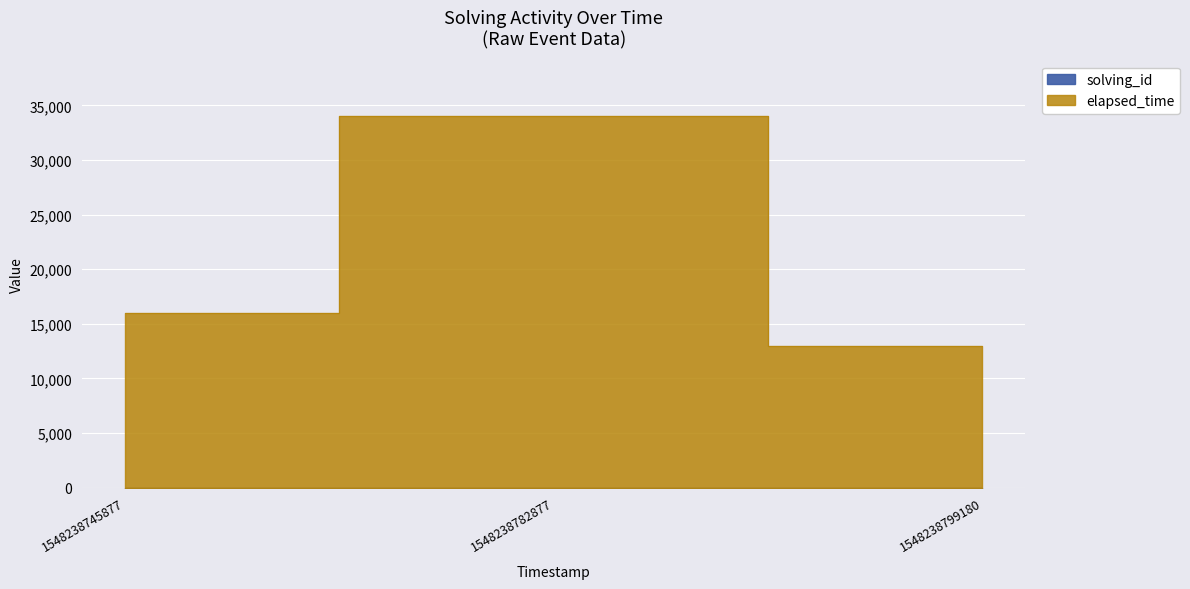

Is the value of solving_id at 1548238782877 greater than the value of elapsed_time at 1548238745877?

No